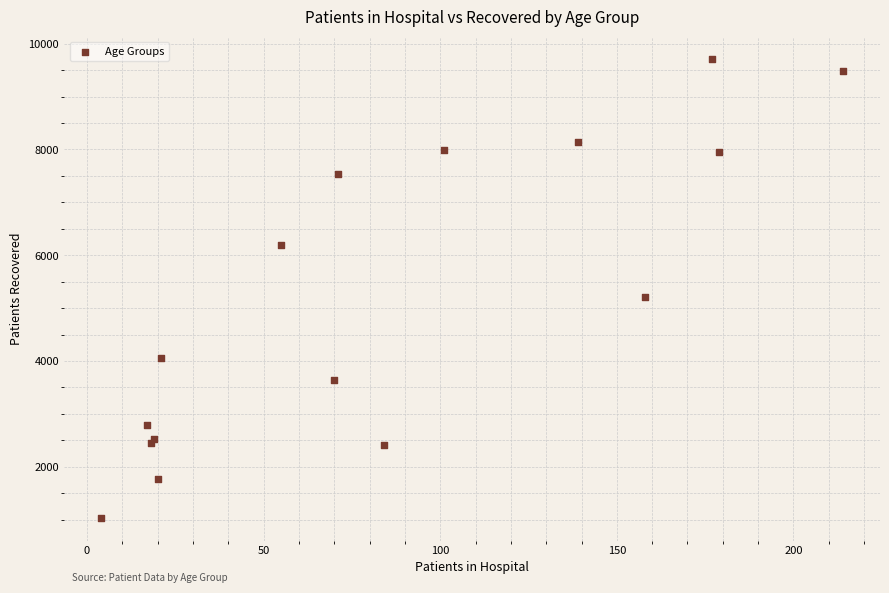

What Y value in the scatter plot is closest to 5369?

5212